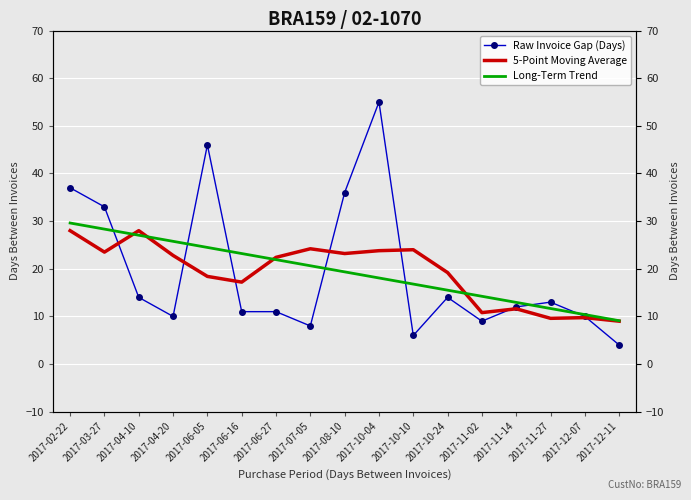

What is the label of the 7th point from the left?

2017-06-27